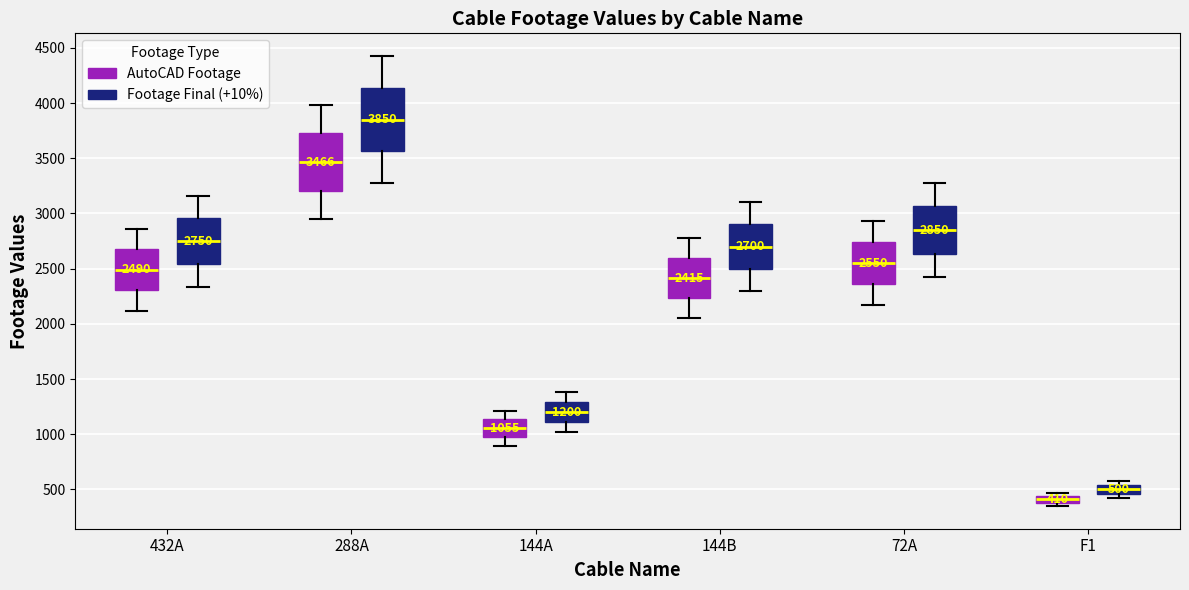

Comparing the boxes themselves (not the whiskers), which one is the tallest?

288A (Footage Final (+10%))